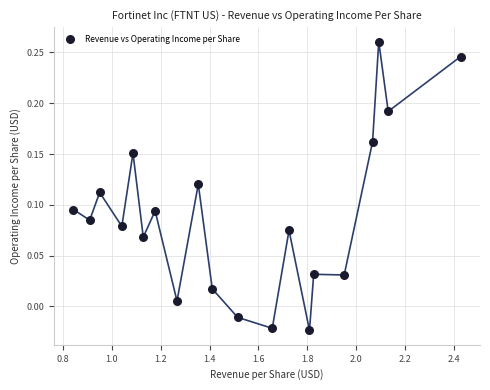

What is the range of X values (max minus min)?

1.6